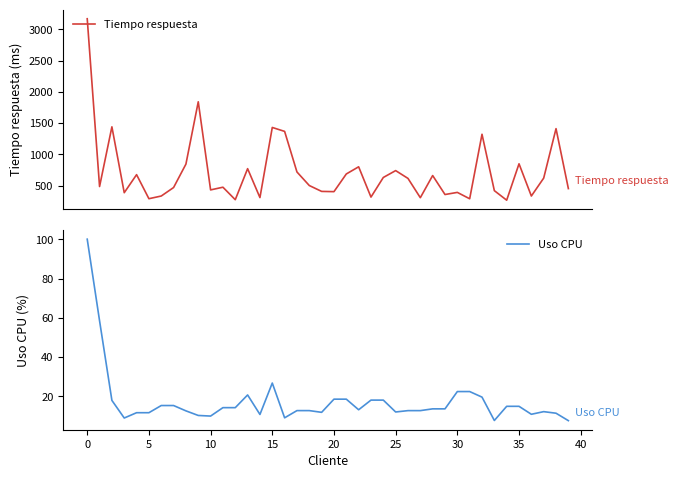

Is it true that Uso CPU equals 6.6 at 19?

False